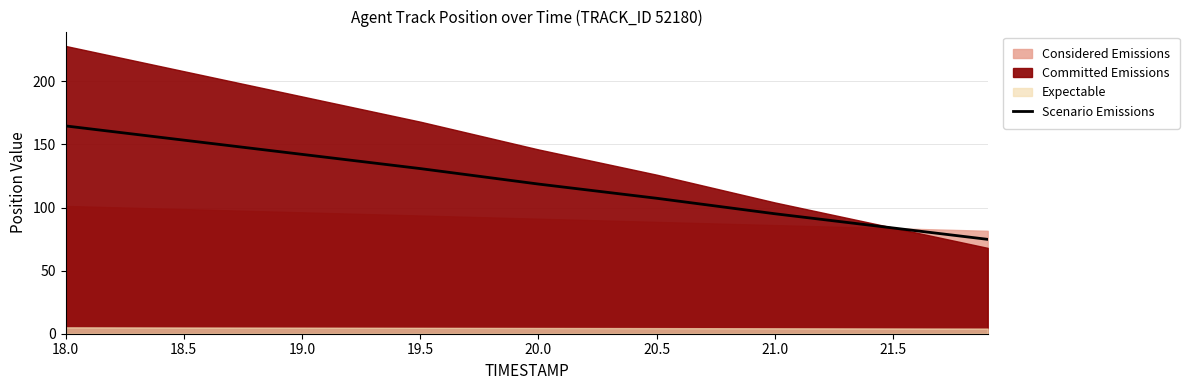

What is the minimum value for Scenario Emissions?

74.8